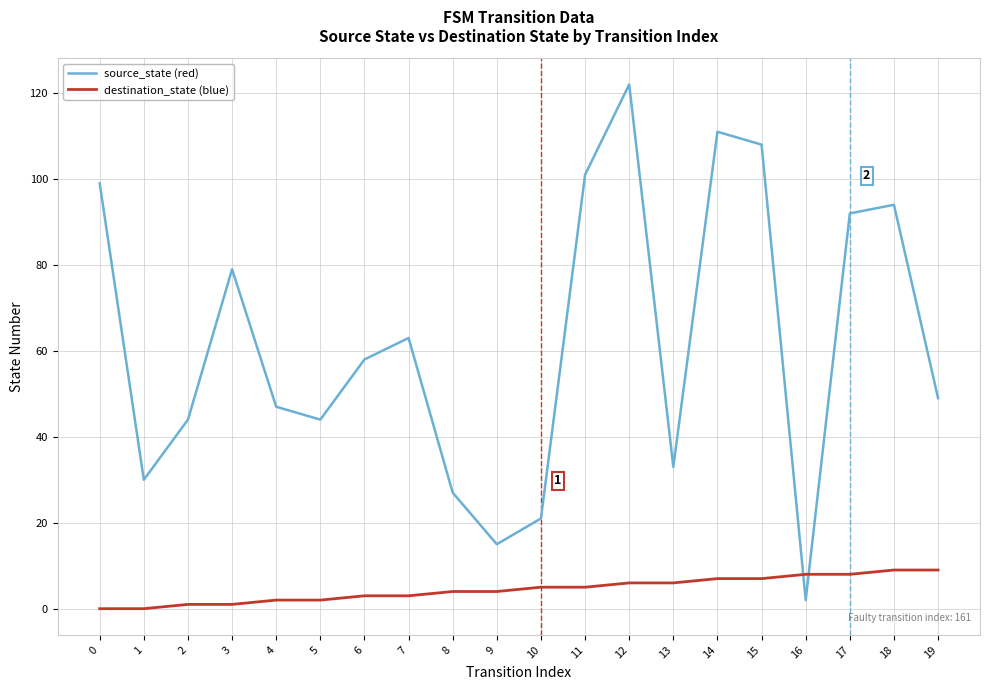

At which category is the sum across all series the highest?

12